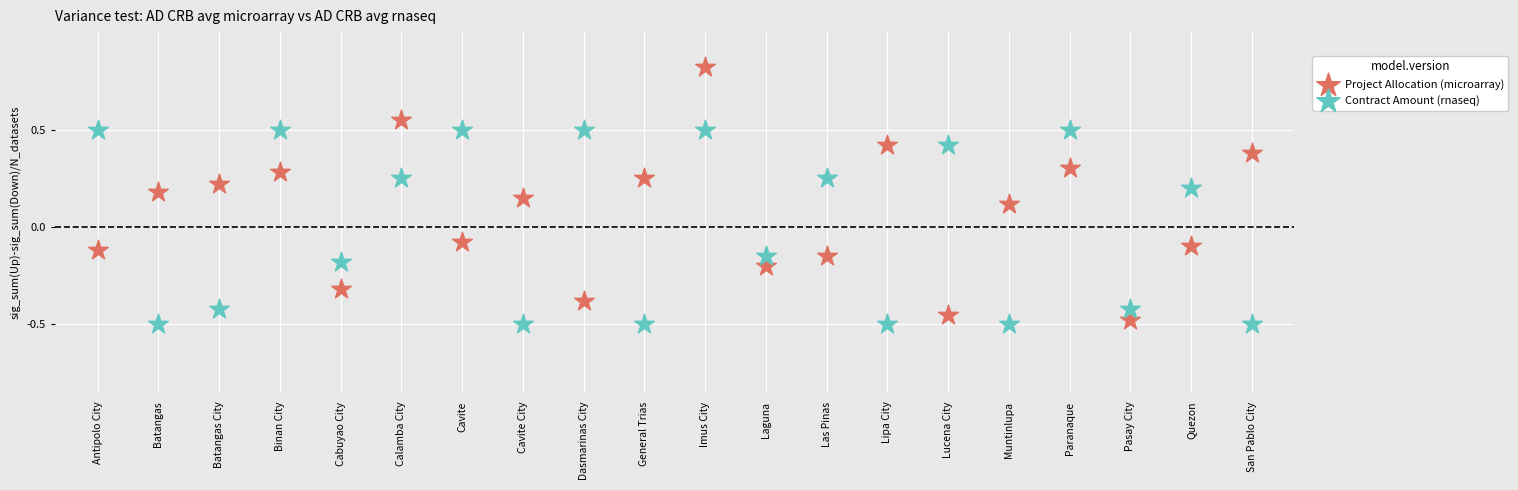

Which series has the largest Y range (max minus min)?

Project Allocation (microarray)